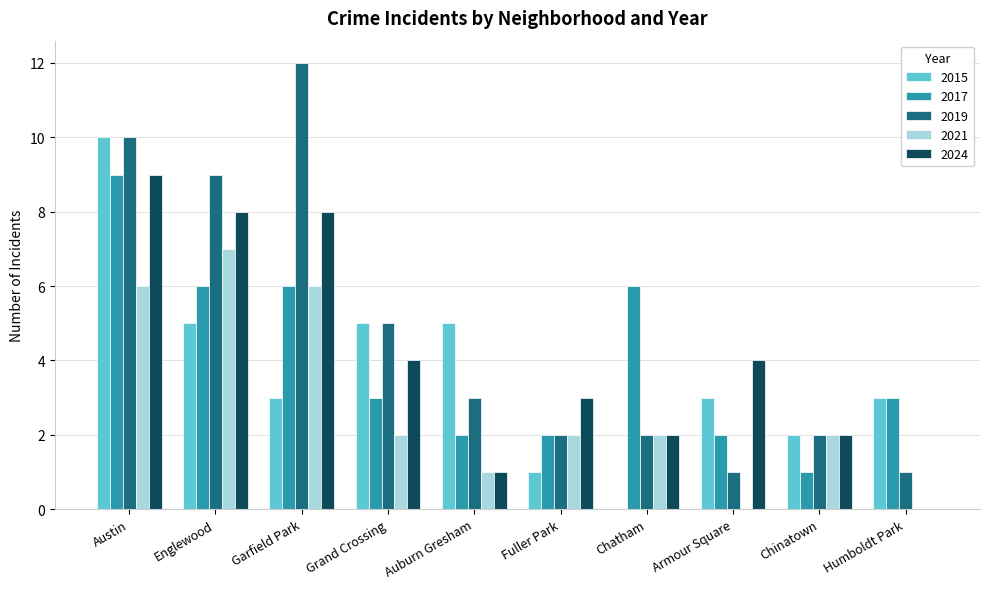

What is the greatest value displayed?

12